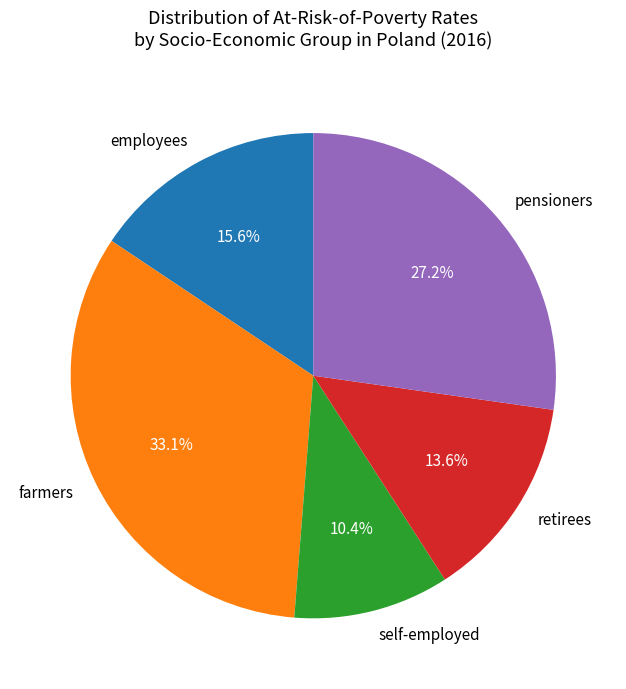

Rank the categories by value from lowest to highest.

self-employed, retirees, employees, pensioners, farmers